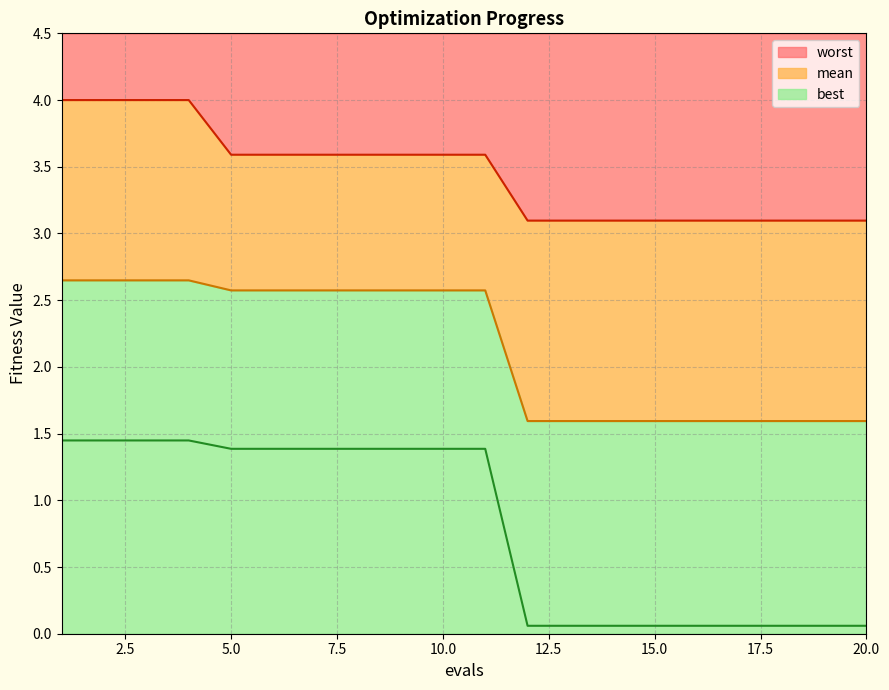

Is it true that worst equals 1.3 at 15.0?

False